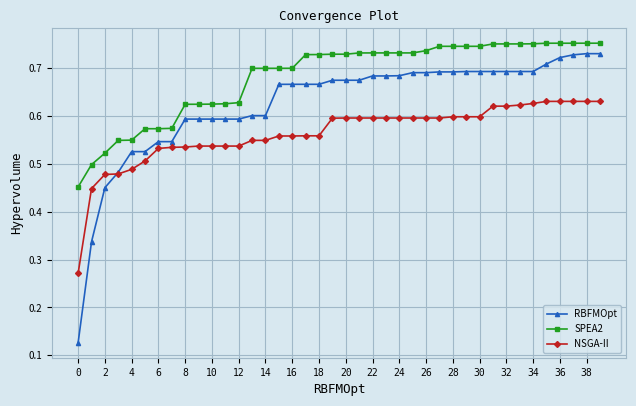

Does the chart have visible grid lines?

Yes